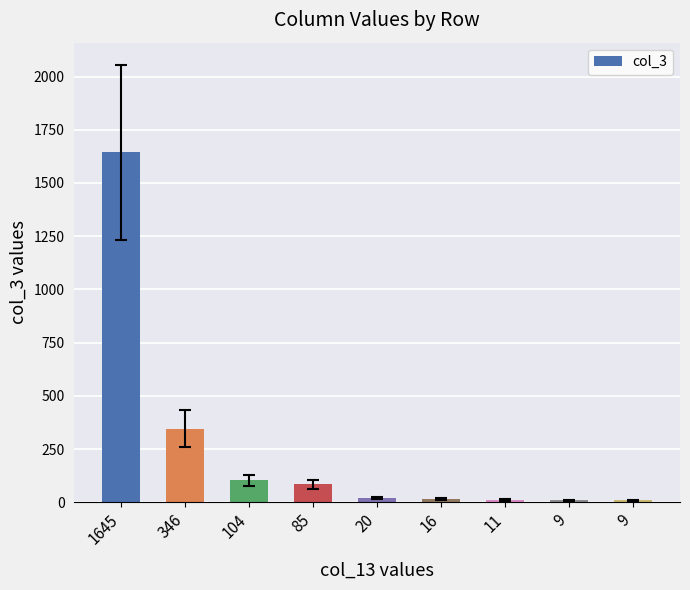

Is it true that the value at 346 is 120?

False